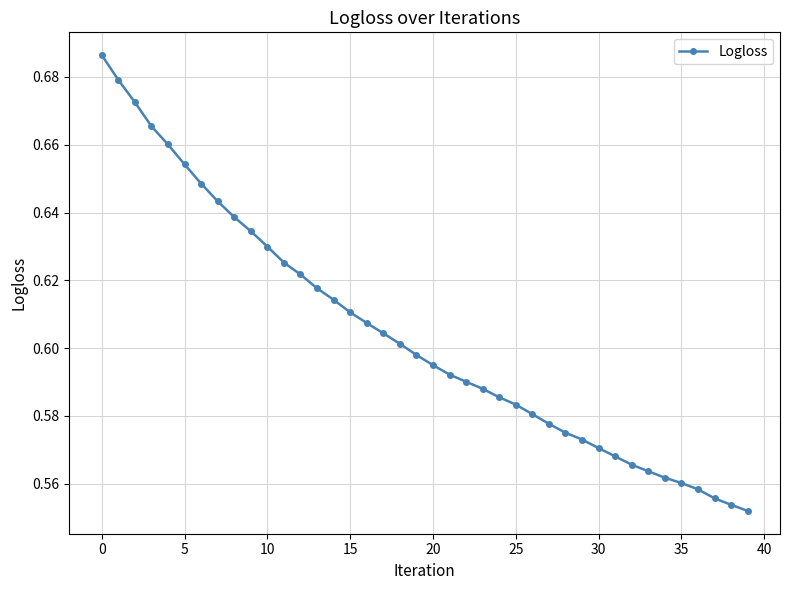

What is the sum of all values?

24.2